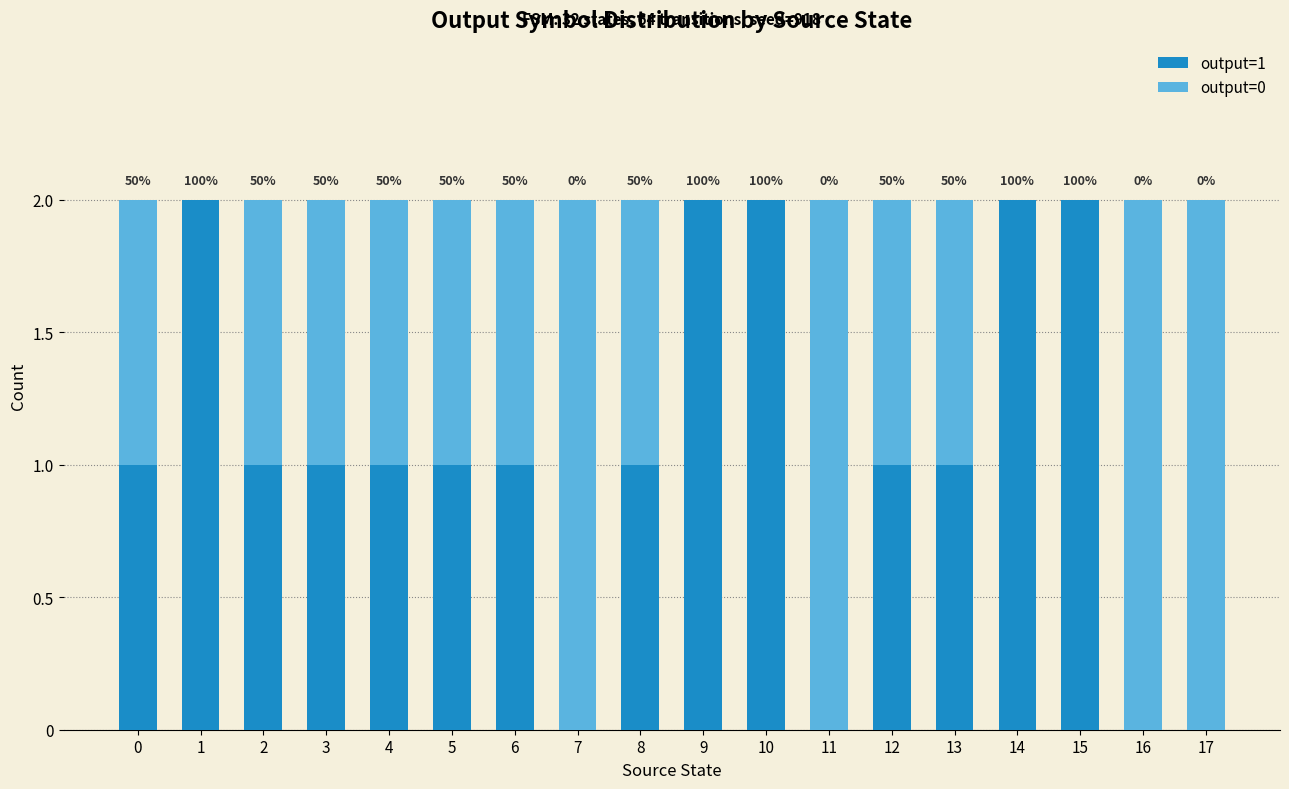

Rank the categories by output=0 value from highest to lowest.

7, 11, 16, 17, 0, 2, 3, 4, 5, 6, 8, 12, 13, 1, 9, 10, 14, 15